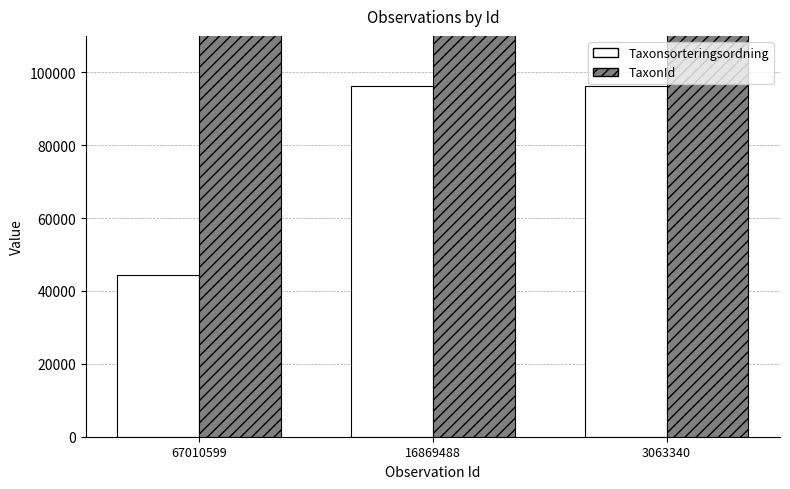

List the labels in order of TaxonId value, largest first.

16869488, 3063340, 67010599